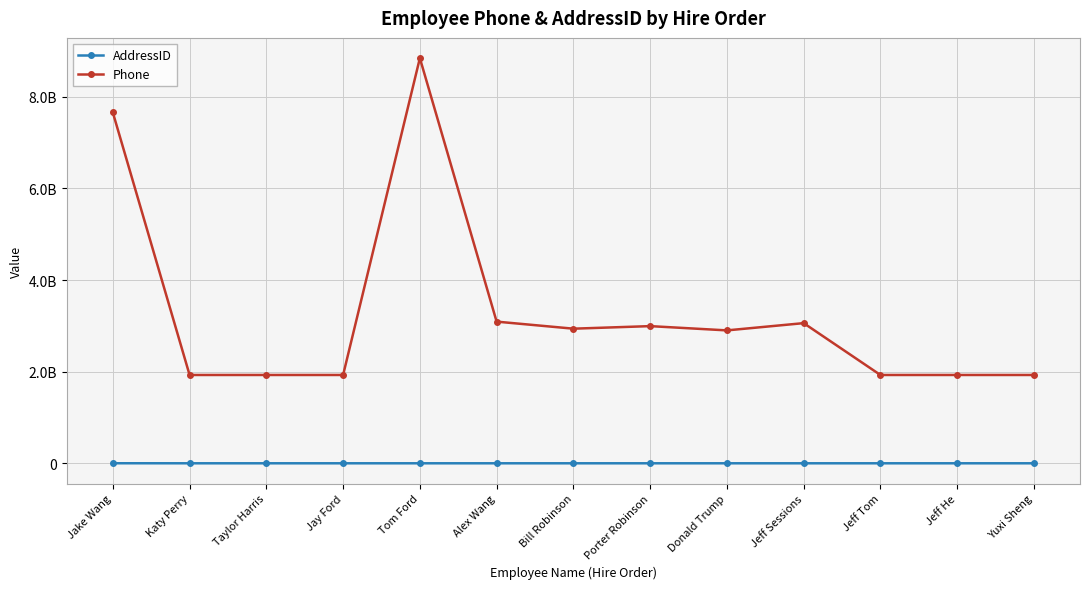

How many values in the Phone series are below 2900900909?

6